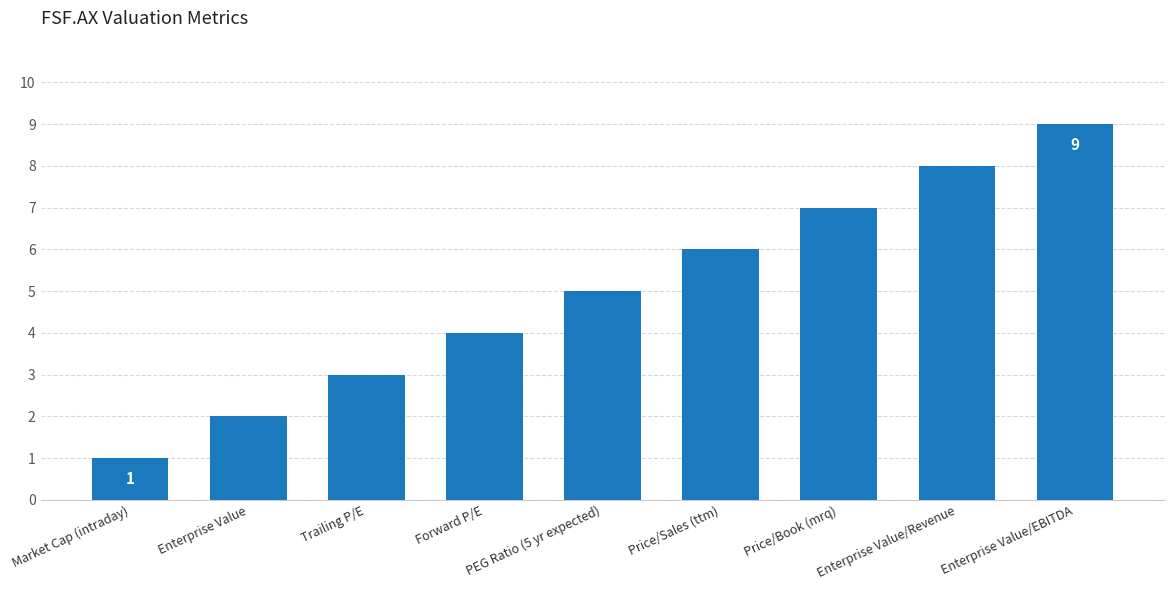

How many distinct data groups are displayed?

1